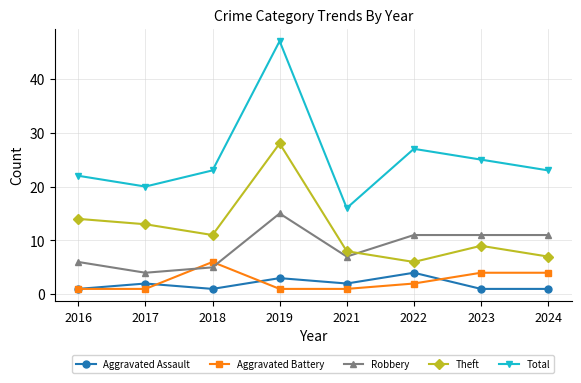

What is the difference between the highest and lowest values at 2018?

22